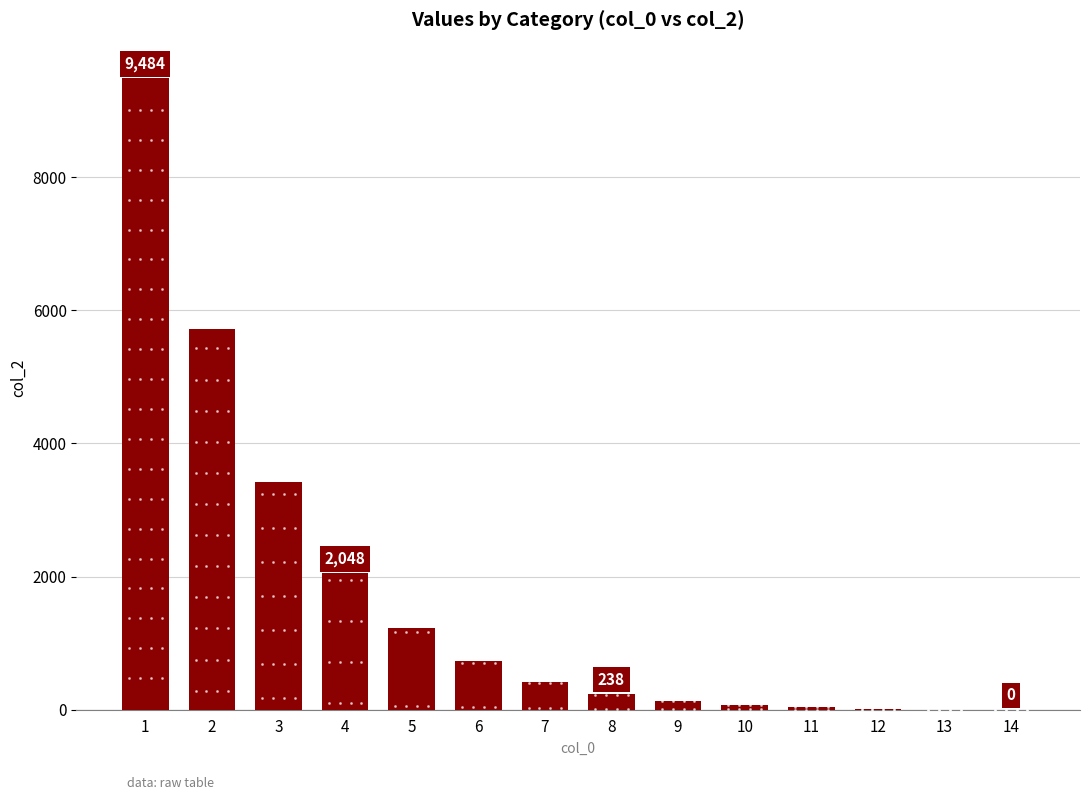

At which label does the data first exceed 423?

1